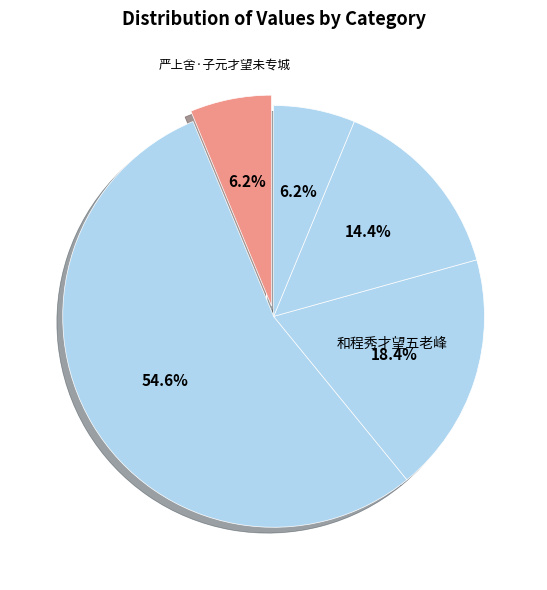

Count the number of slices in the pie.

5